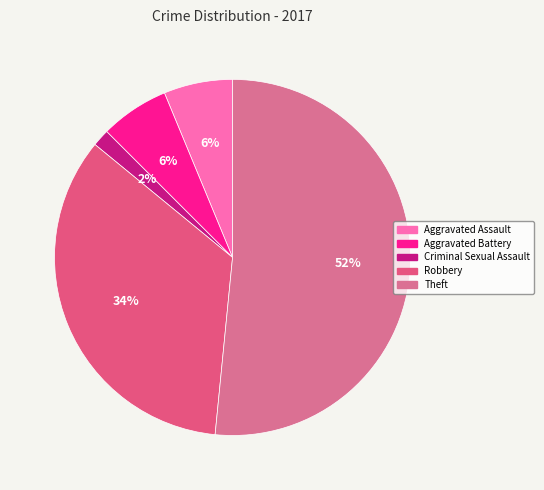

What is the smallest slice in the pie chart?

Criminal Sexual Assault